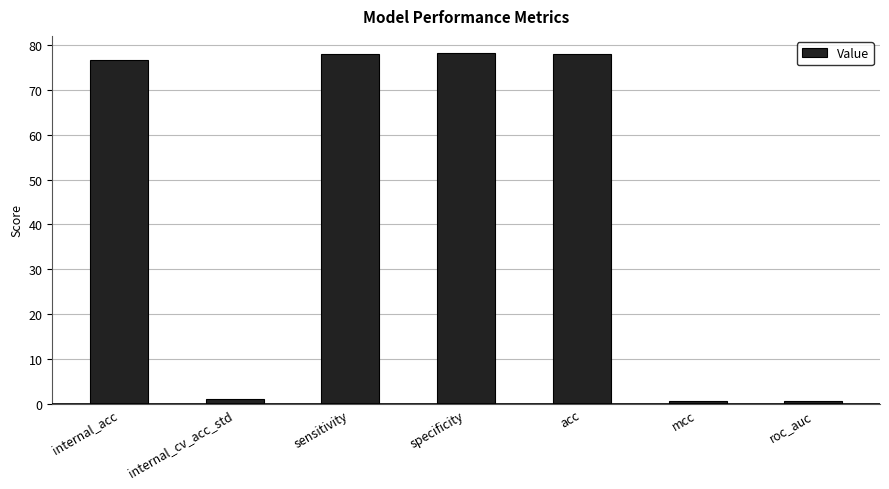

Is it true that the value at internal_cv_acc_std is 1.2?

True